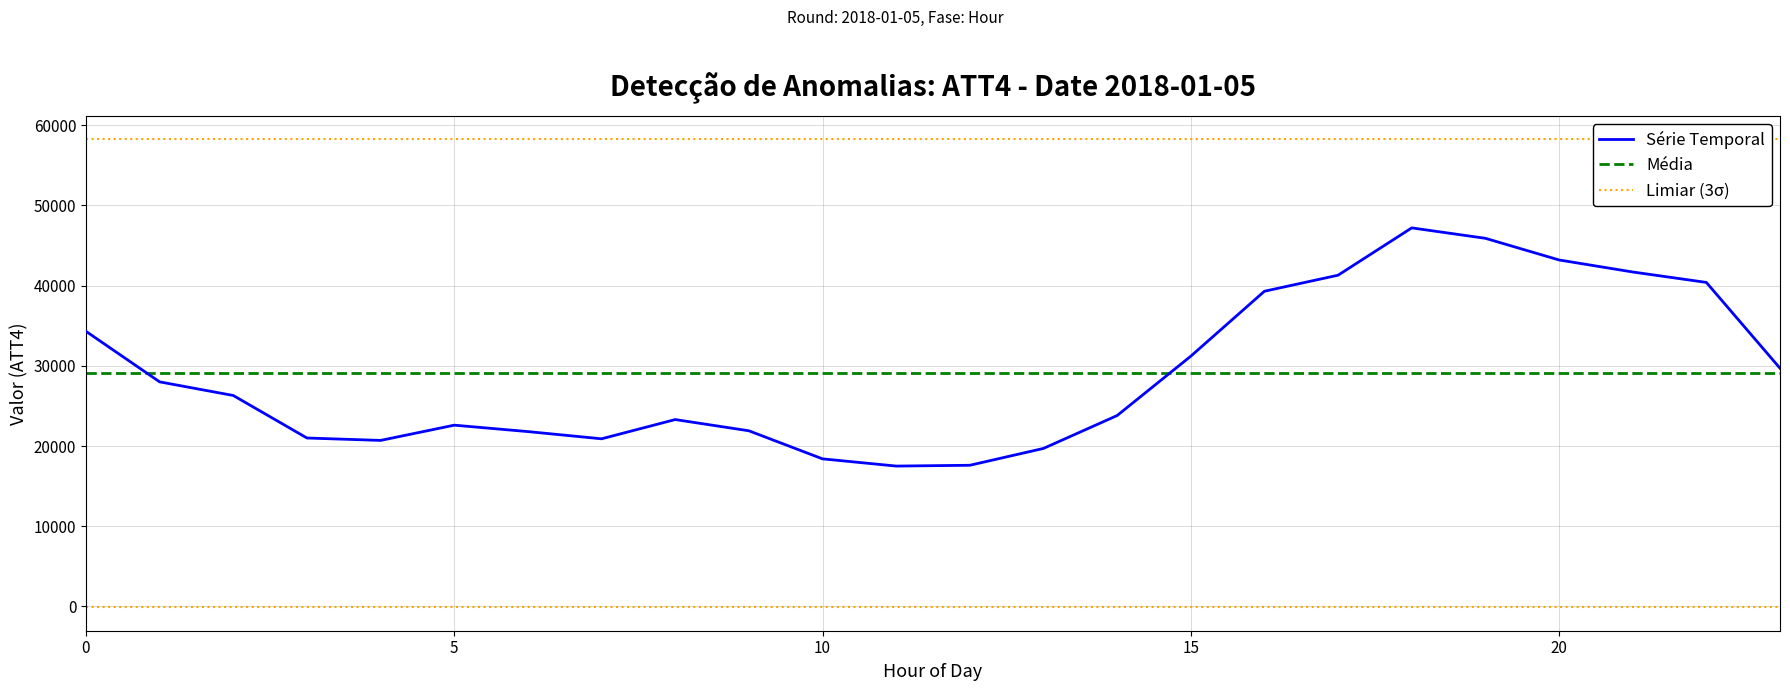

At which category does the chart reach its peak across all series?

18